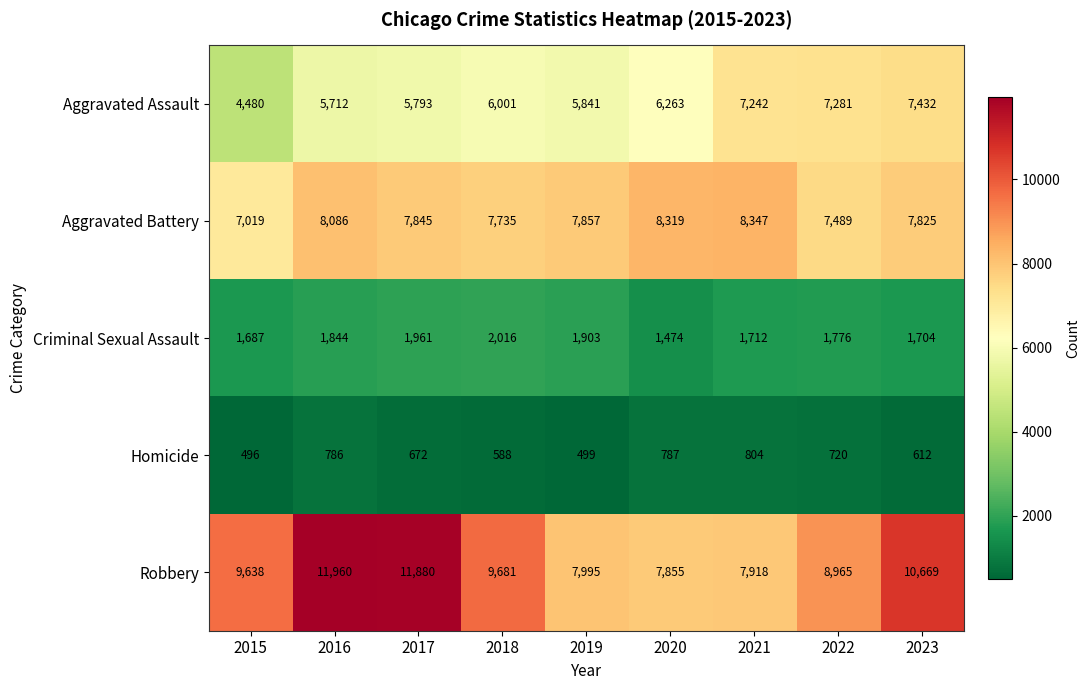

Between 2017 and 2018, which series saw the biggest shift?

Robbery